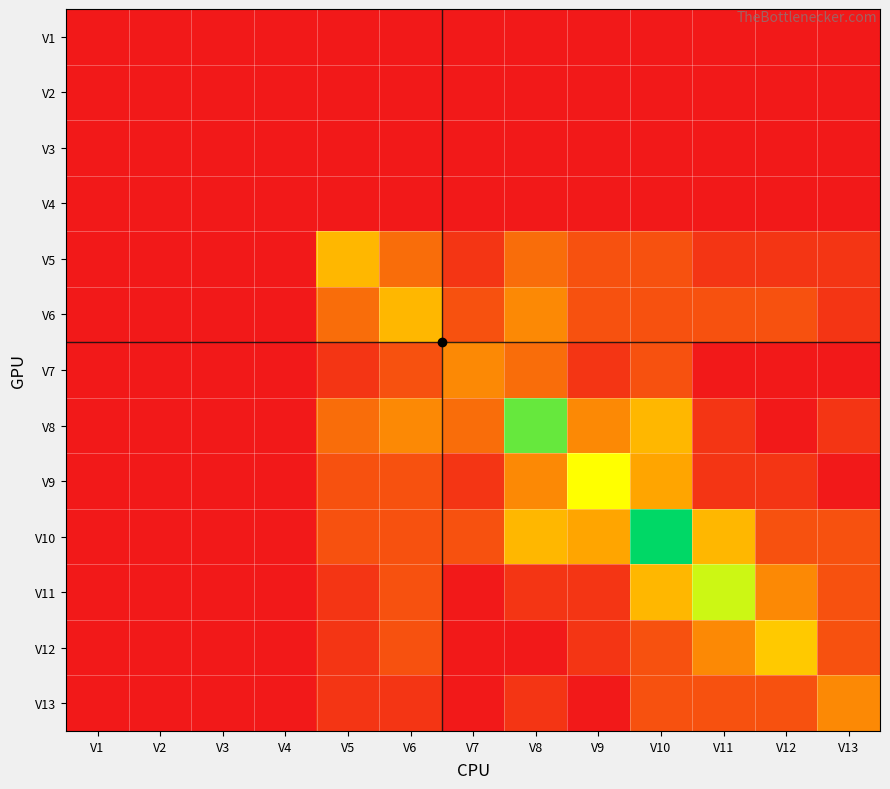

At how many categories does at least one series exceed 5?

7